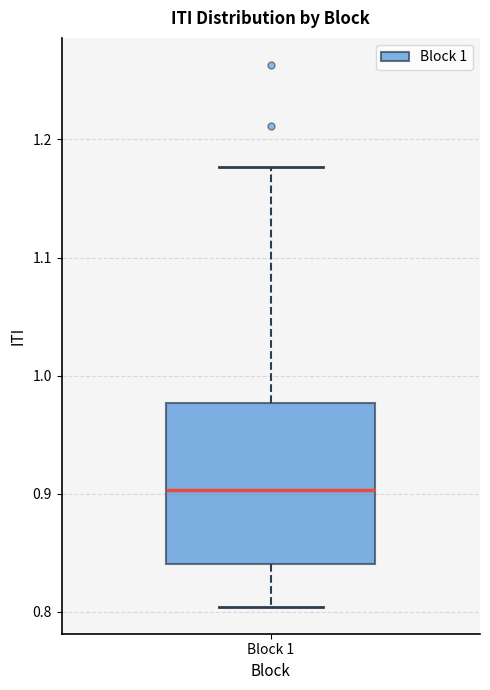

Transcribe this box plot: give where the median line is, the range the box spans, and where the two whiskers end, as read against the y-axis. The values are not printed on the chart, so give them approximately, as read against the axis.

median 0.90, box 0.84 to 0.98, whiskers 0.80 to 1.18